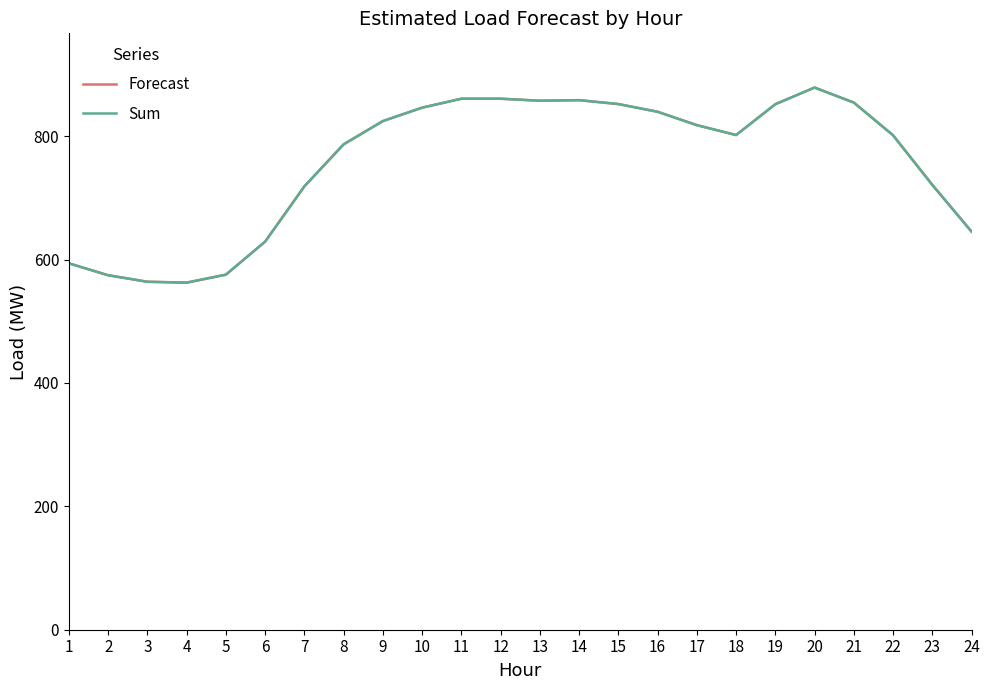

What is the value of the Forecast point at the 14th from the left?

858.4